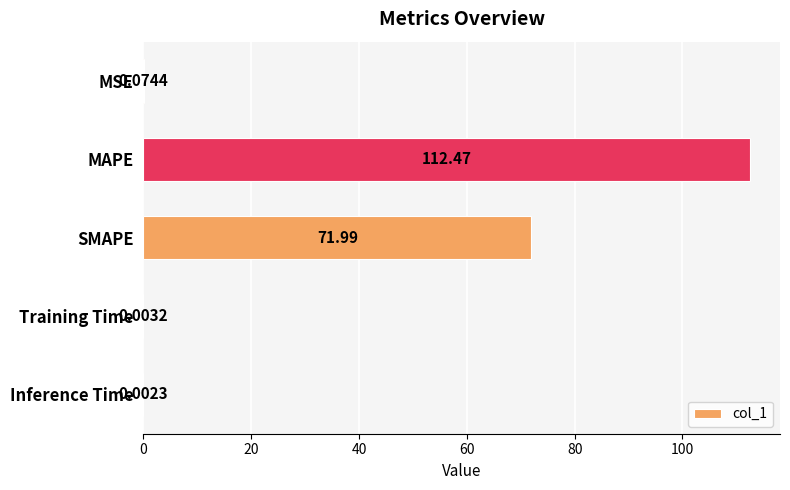

What is the change in value from SMAPE to Inference Time?

-72.0